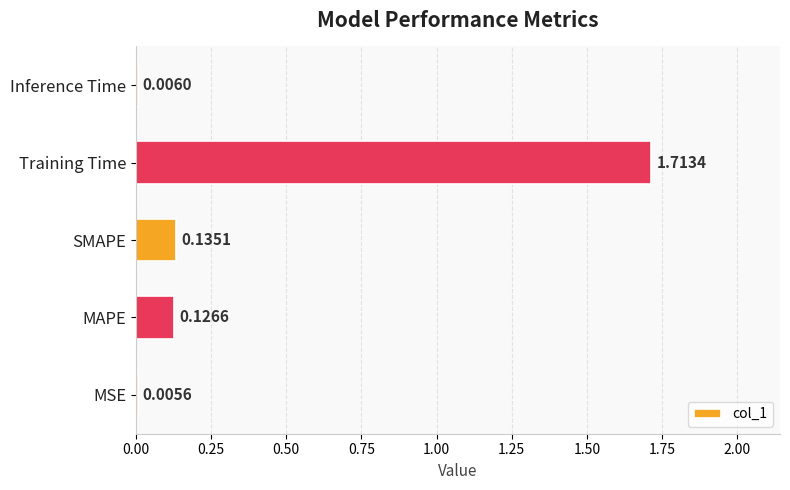

Count the number of data series in this chart.

1